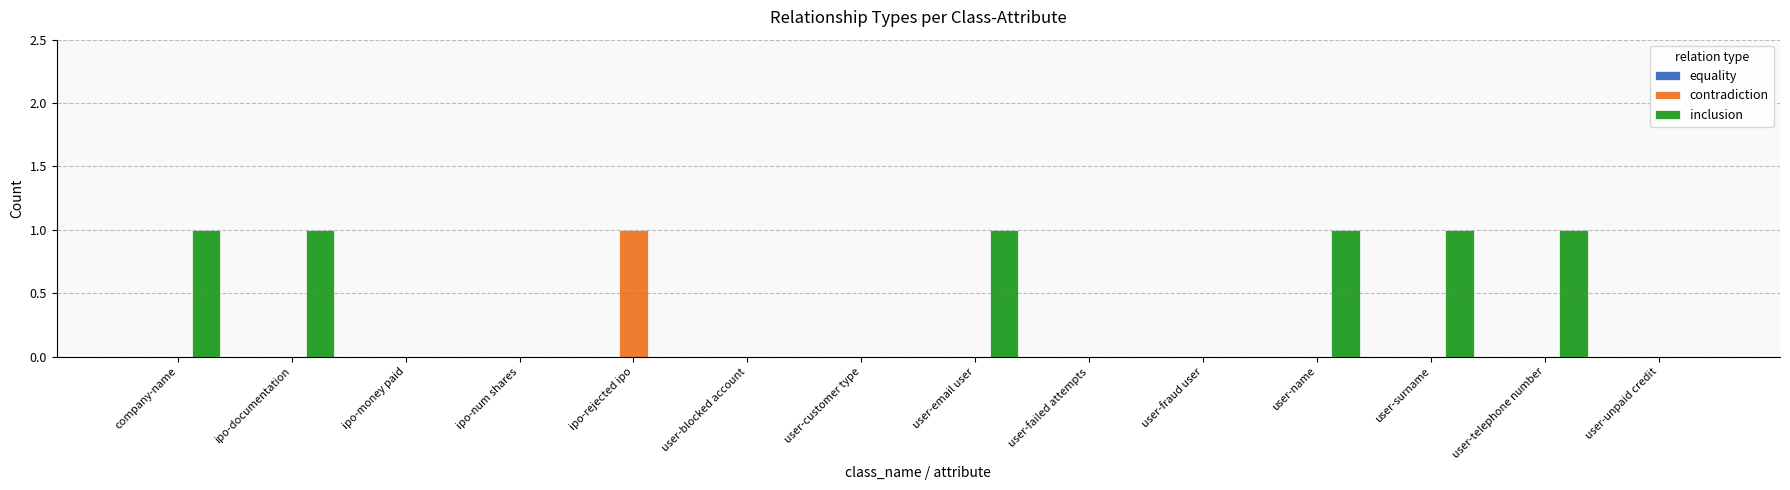

The inclusion series shows 1 at user-email user. True or false?

True